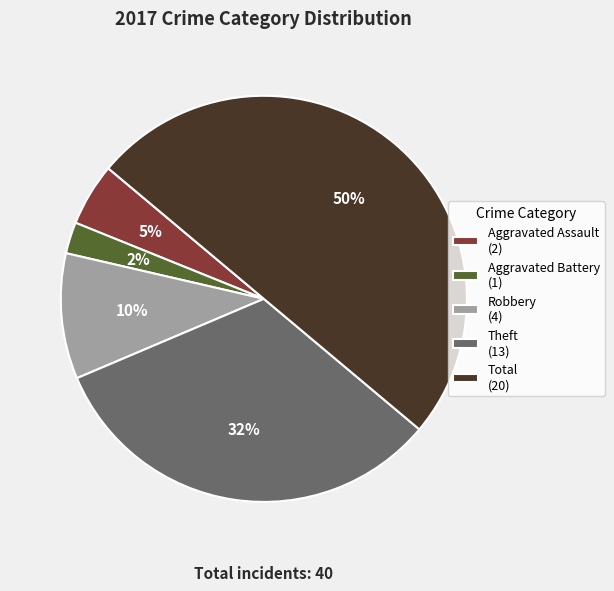

Is it true that Aggravated Battery (1) is 3% of the pie?

True